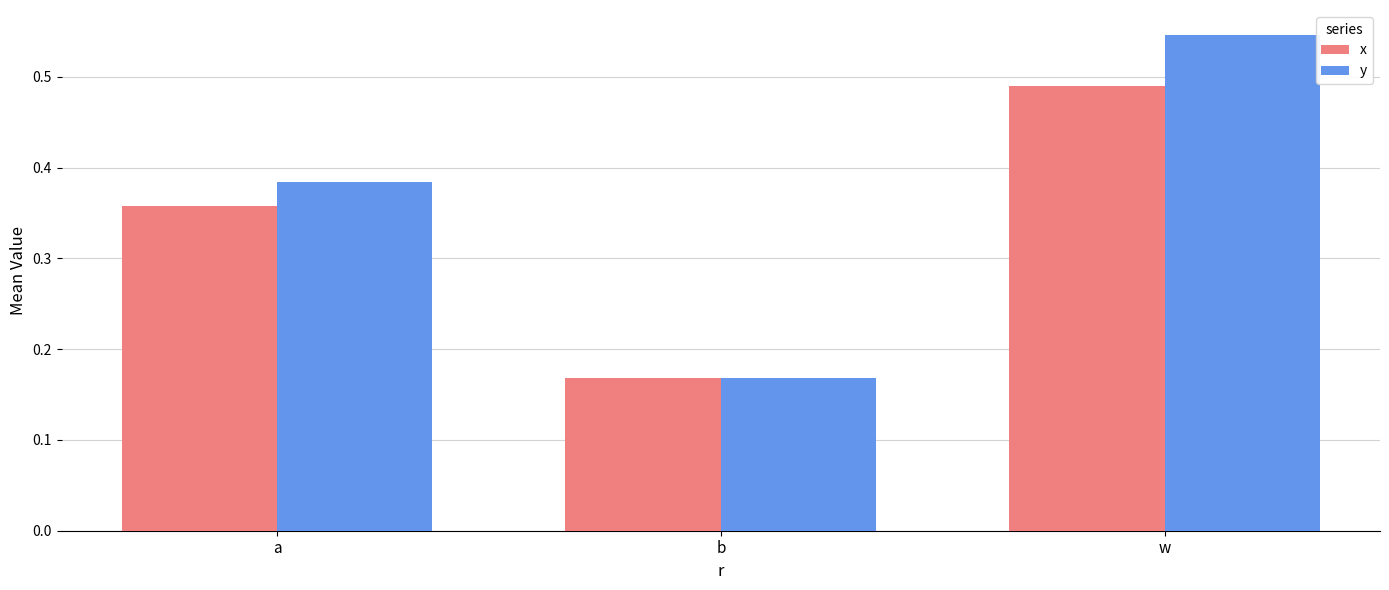

Rank the categories by y value from highest to lowest.

w, a, b